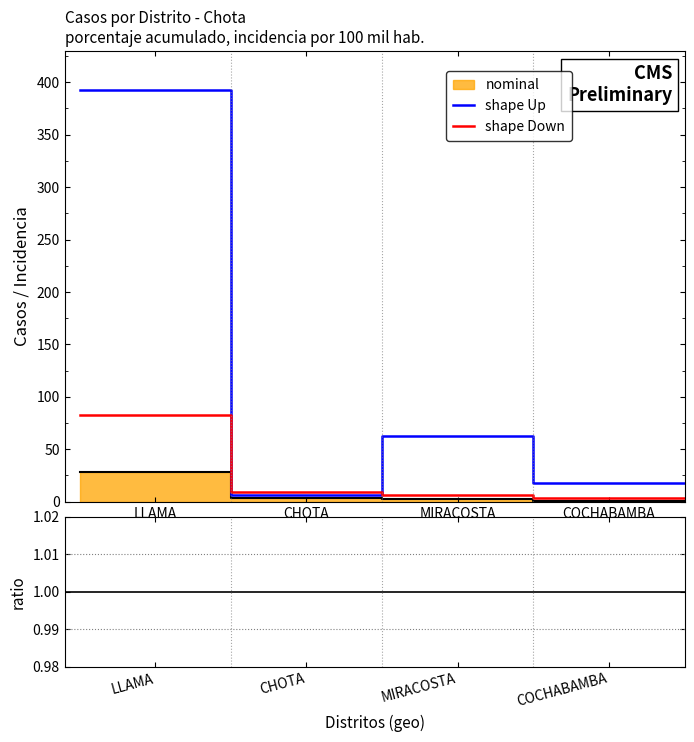

List the labels in order of incidencia_100mil_hab value, largest first.

LLAMA, MIRACOSTA, COCHABAMBA, CHOTA